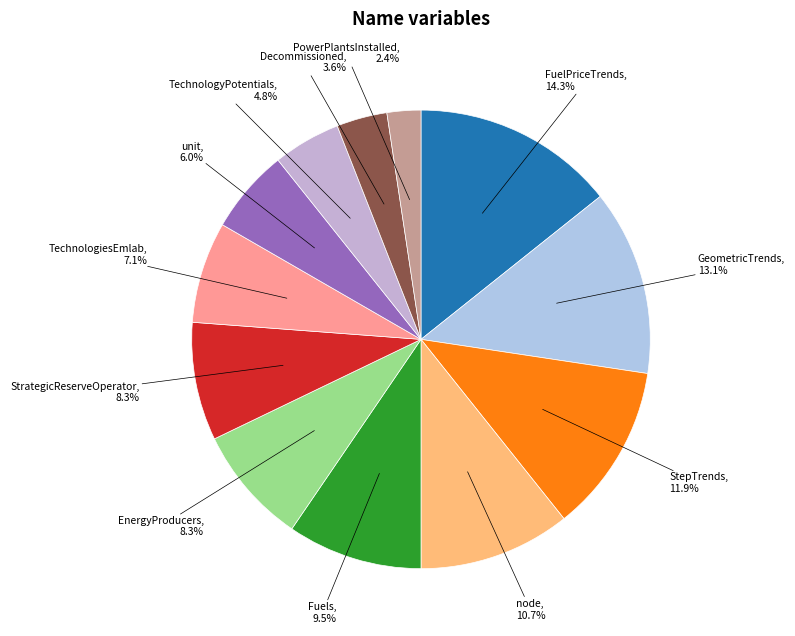

Count the number of slices in the pie.

12